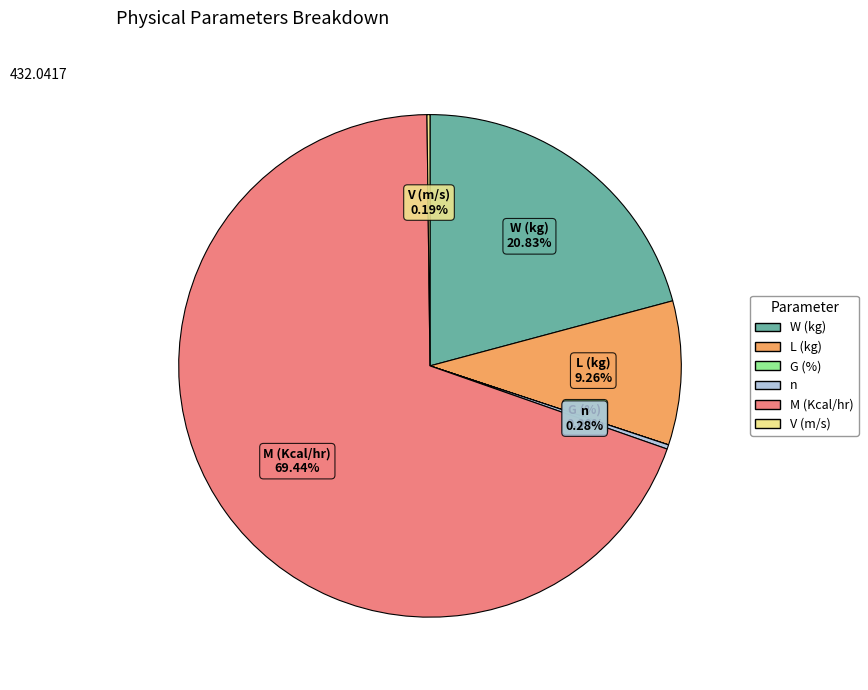

Which slice is the largest?

M (Kcal/hr)